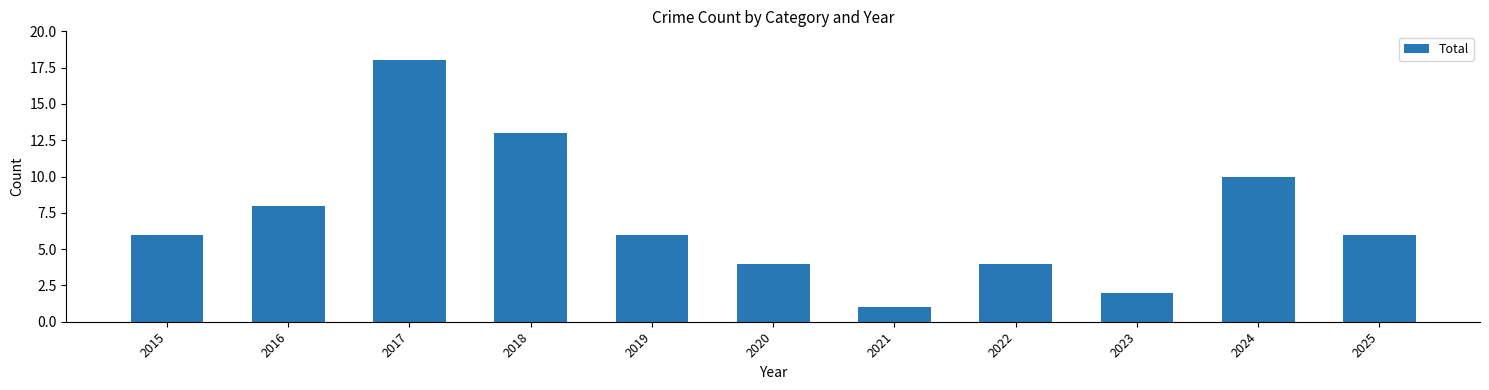

Are the bars grouped side by side (vs. stacked)?

No